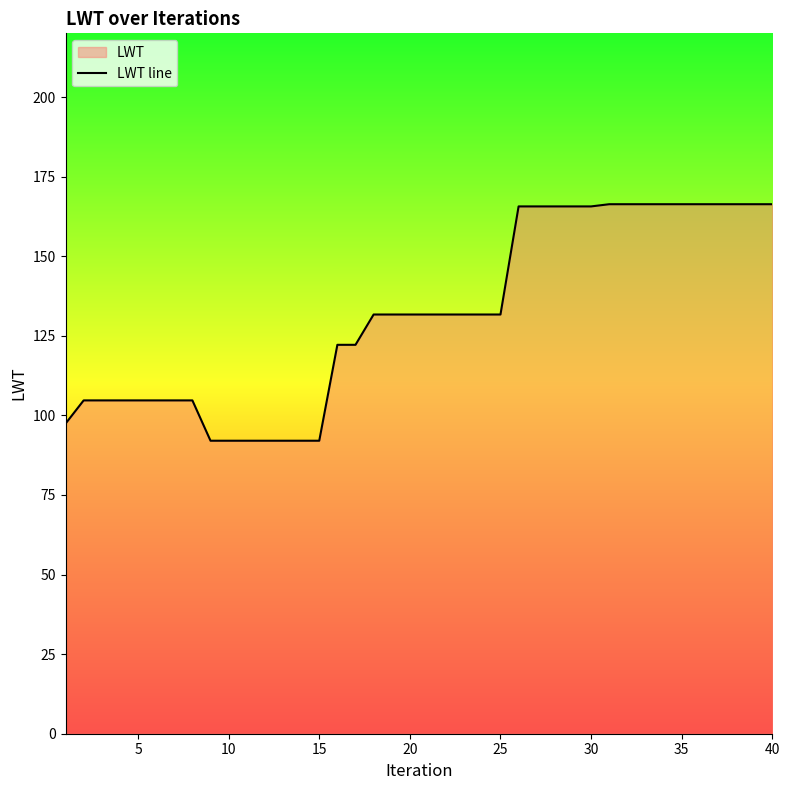

The chart shows a value of 226.0 at 20. True or false?

False